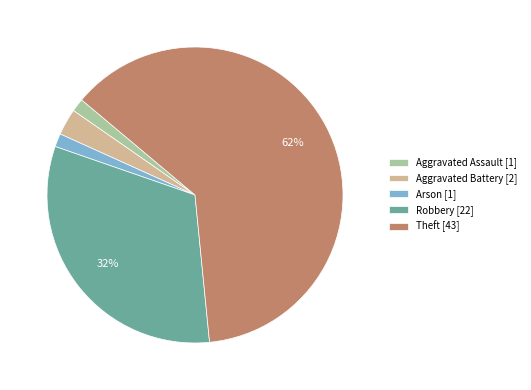

How many segments does this pie chart have?

5